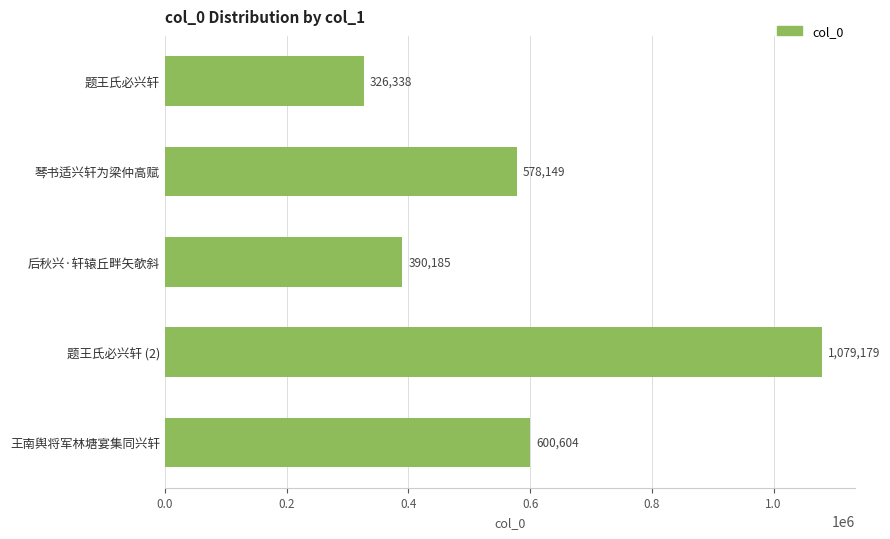

What is the smallest value displayed?

326338